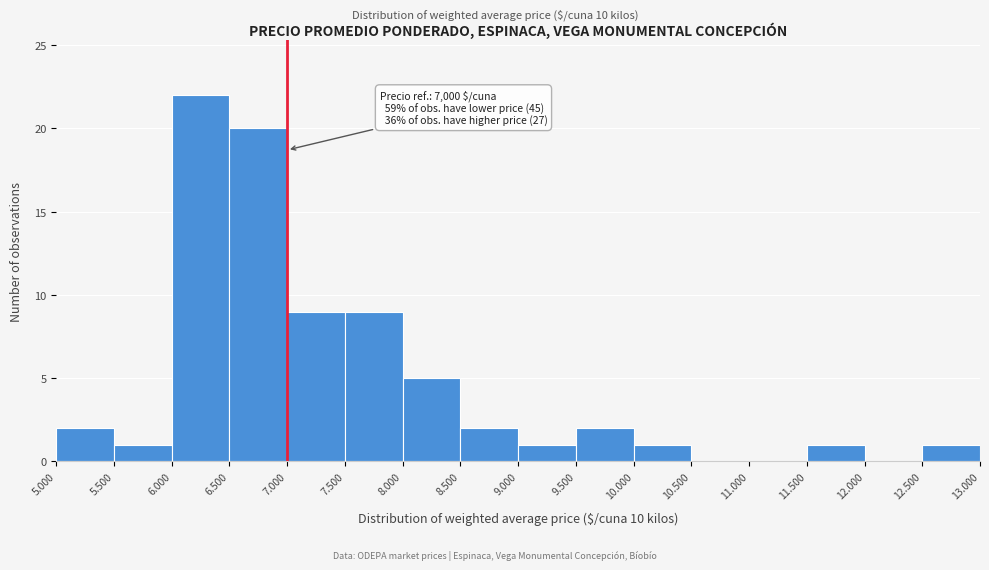

Reading left to right, list all the values displayed in this chart.

5.000=2	5.500=1	6.000=22	6.500=20	7.000=9	7.500=9	8.000=5	8.500=2	9.000=1	9.500=2	10.000=1	10.500=0	11.000=0	11.500=1	12.000=0	12.500=1